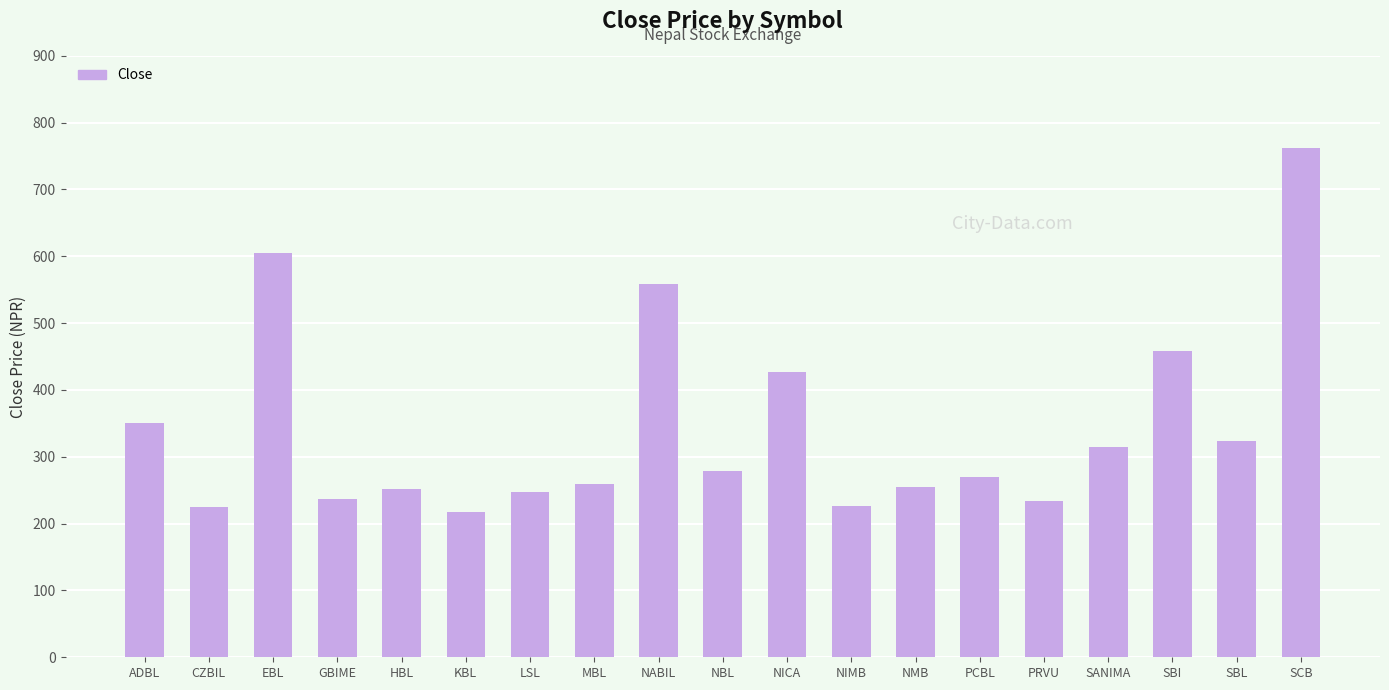

Are the bars horizontal?

No